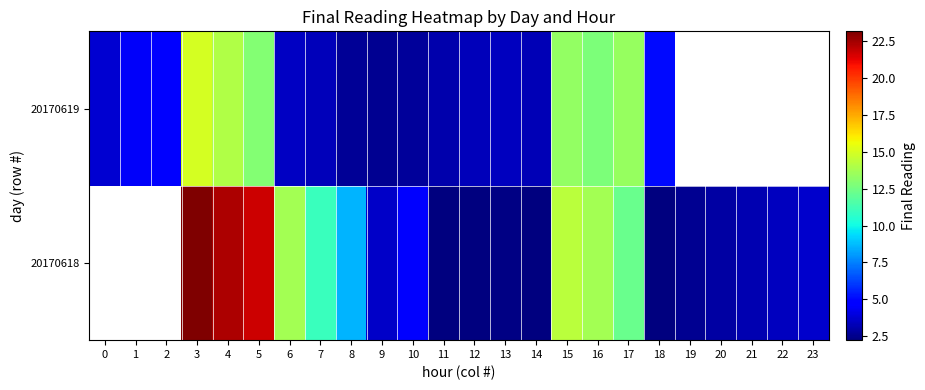

Which series changed the most between 3 and 16?

20170618